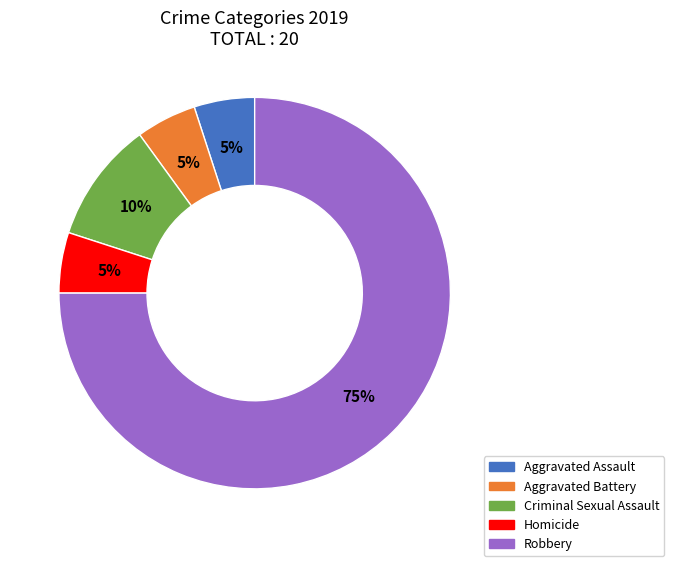

What is the largest slice in the pie chart?

Robbery